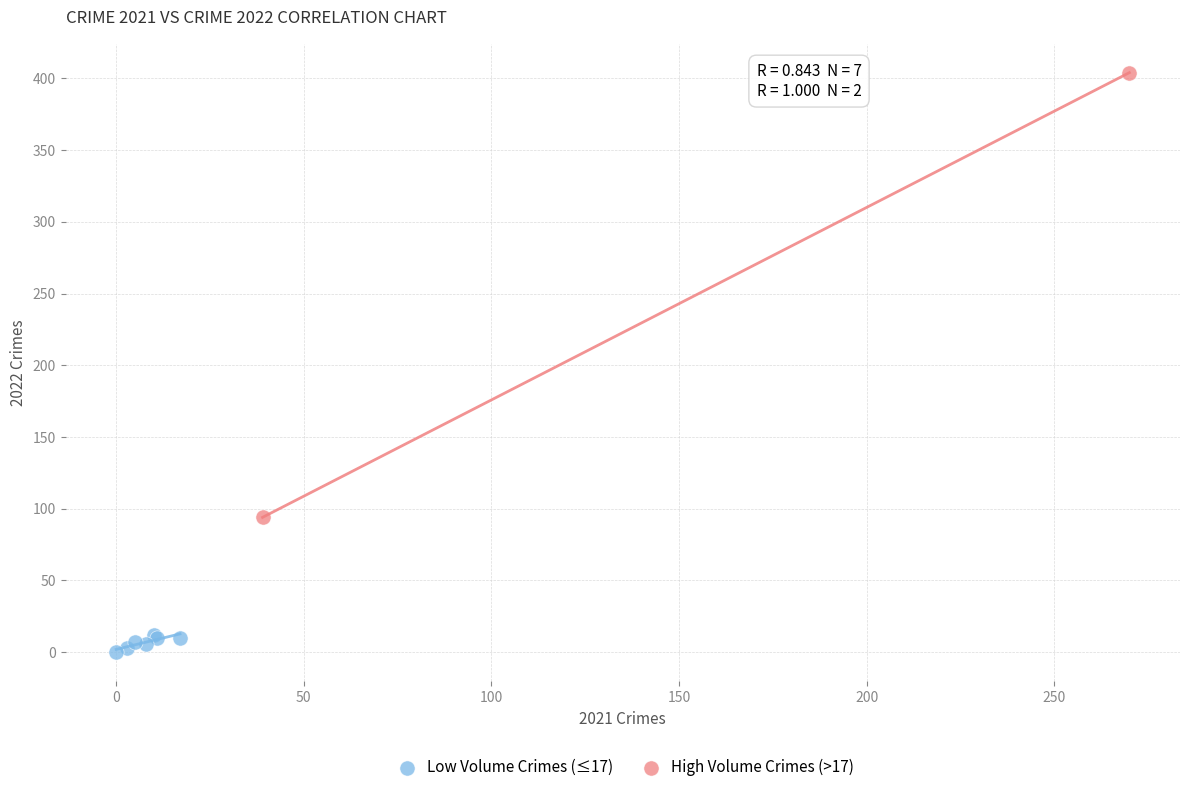

Which series has the largest Y range (max minus min)?

High Volume Crimes (>17)